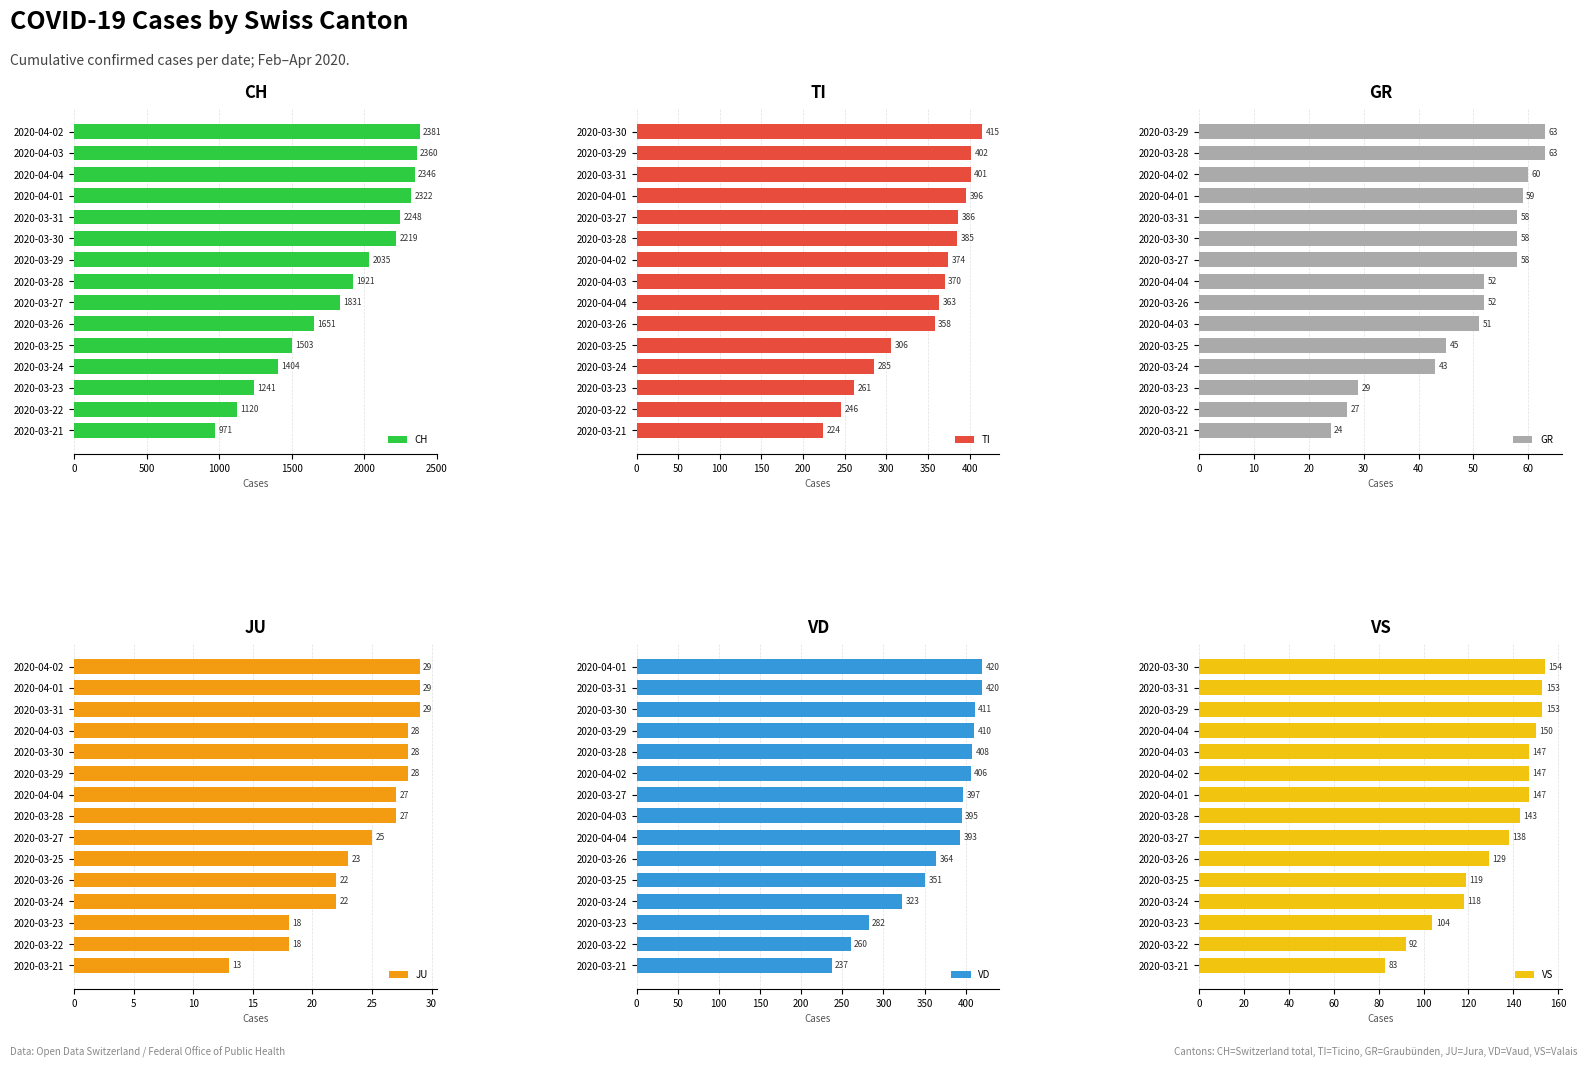

How many bars are there in total?

90